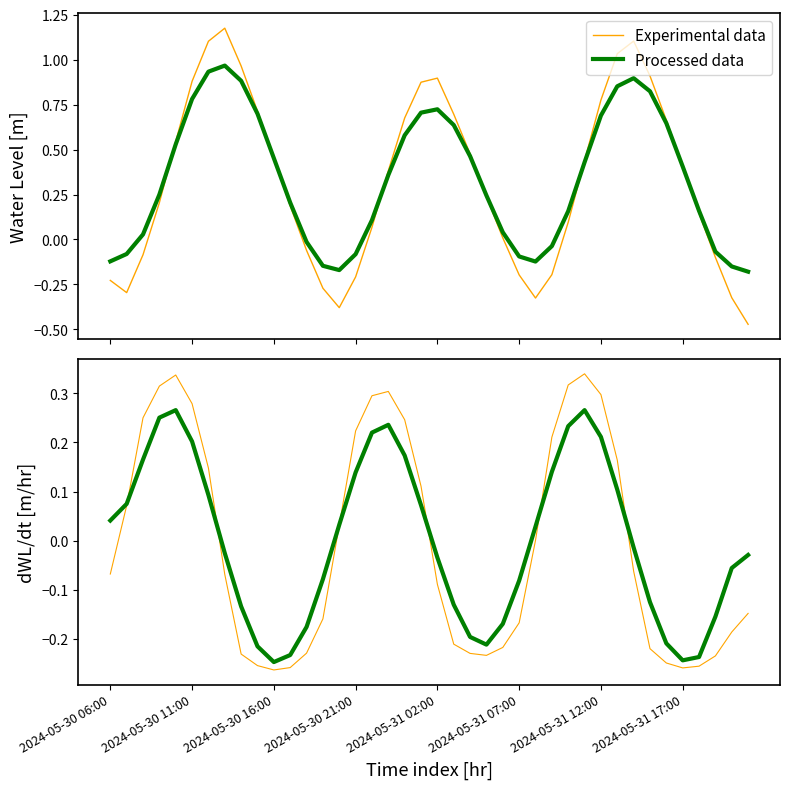

Which series ends up on top after the final intersection of Experimental data and Processed data?

Processed data